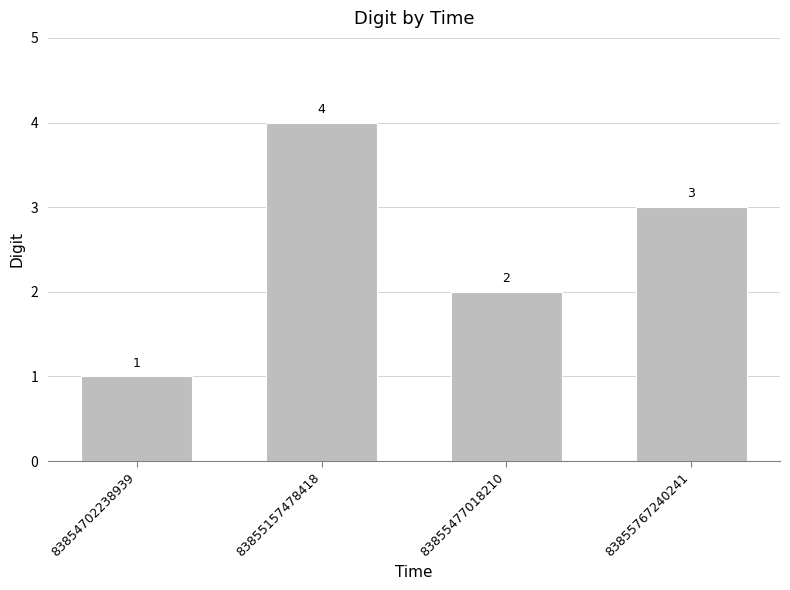

The value at 83854702238939 is 1. True or false?

True